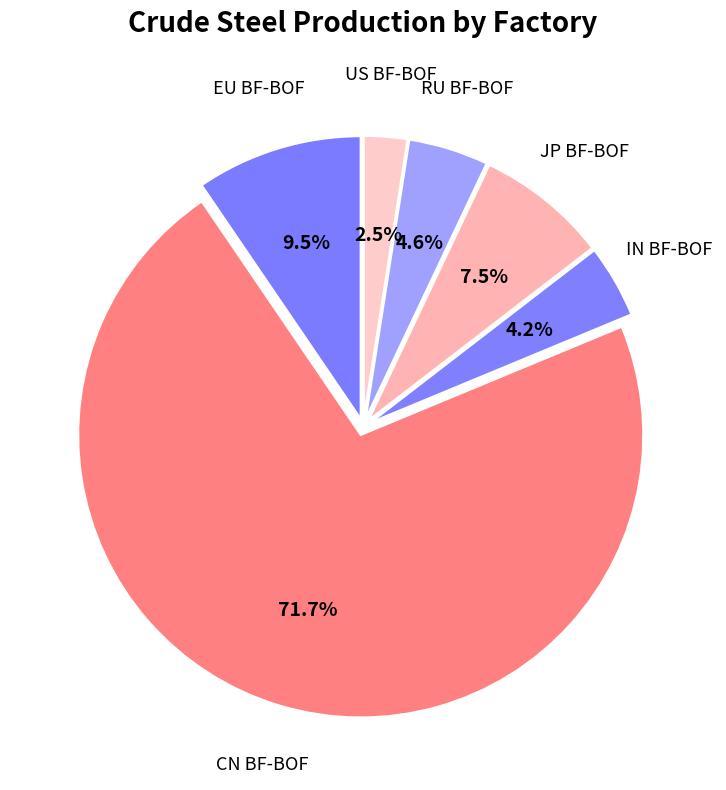

How many slices are in this pie chart?

6